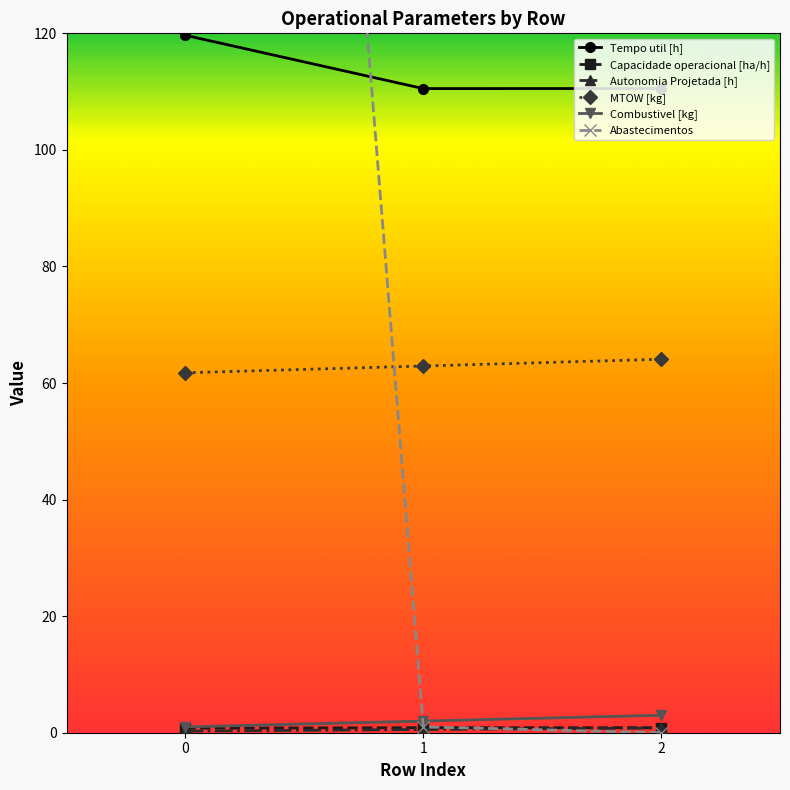

What is the difference between the maximum and minimum values in the Abastecimentos series?

506.0